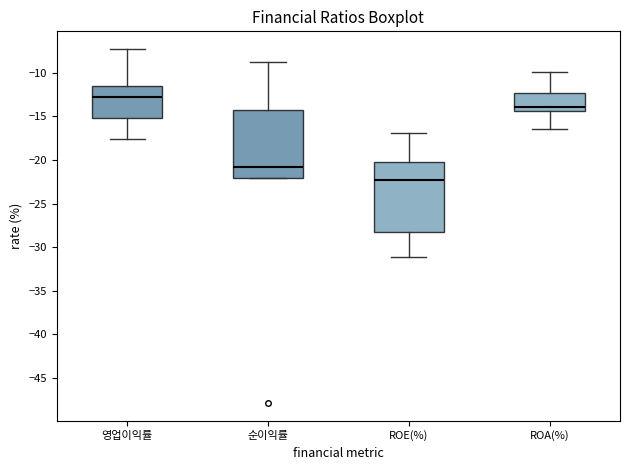

Which box's median line is the lowest?

ROE(%)